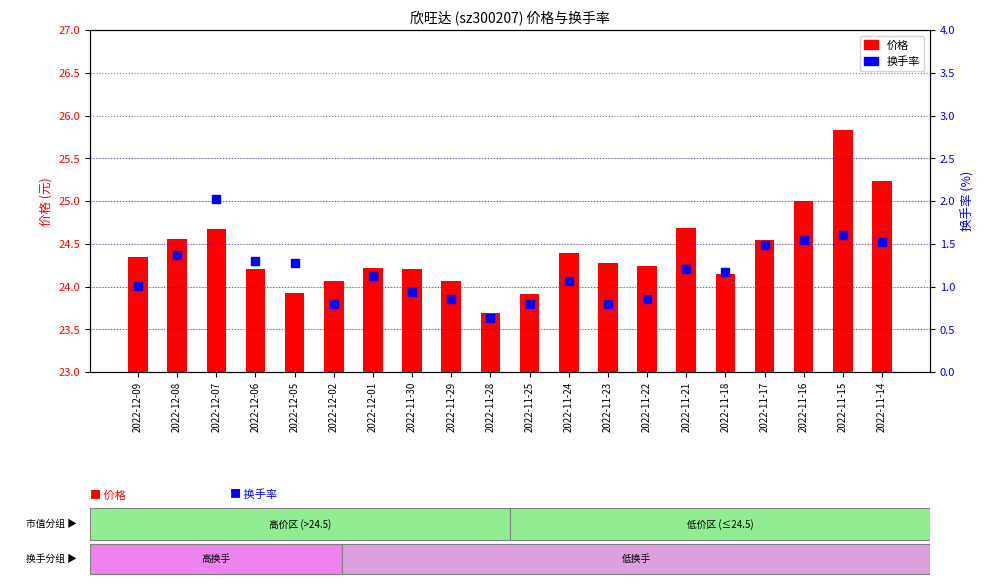

What are all the series names shown in the legend?

价格, 换手率